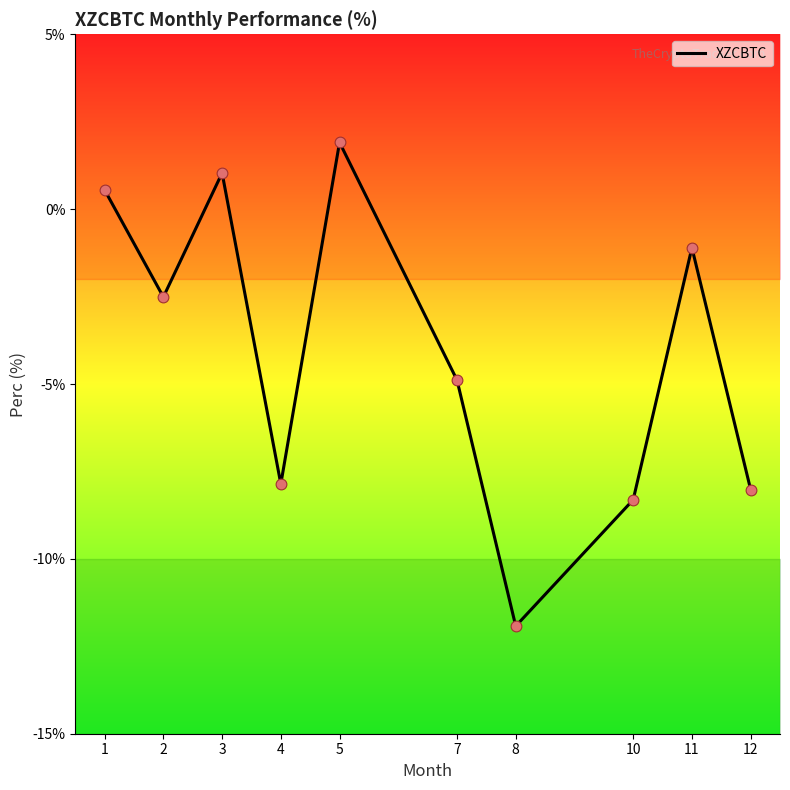

Between 5 and 1, which is larger?

5